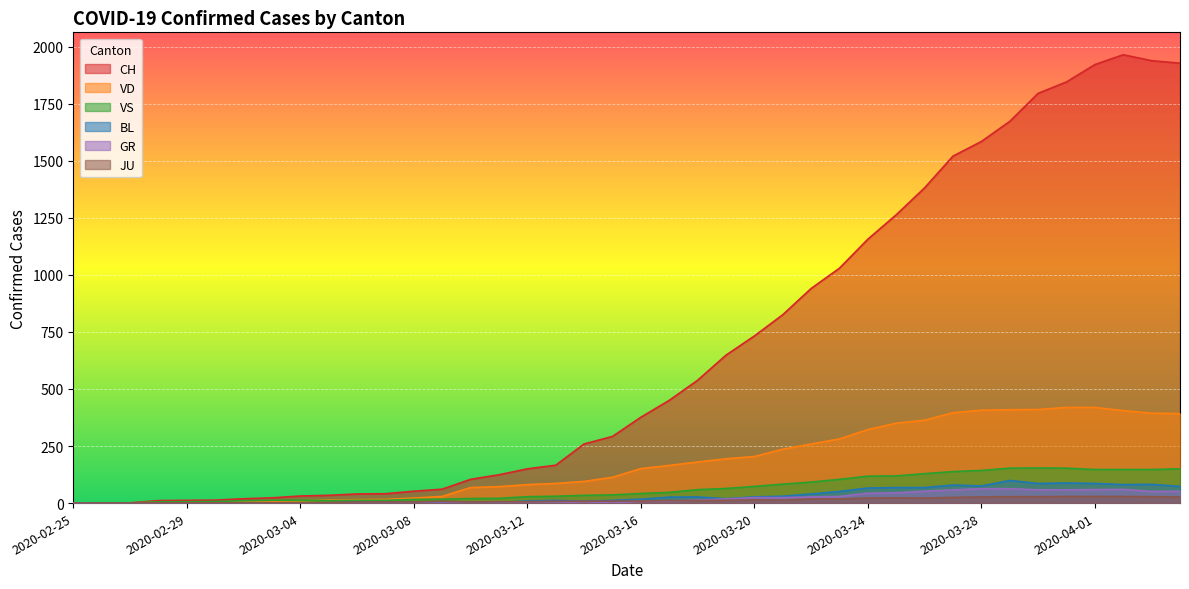

True or false: CH has more than 2 interior local peaks.

False